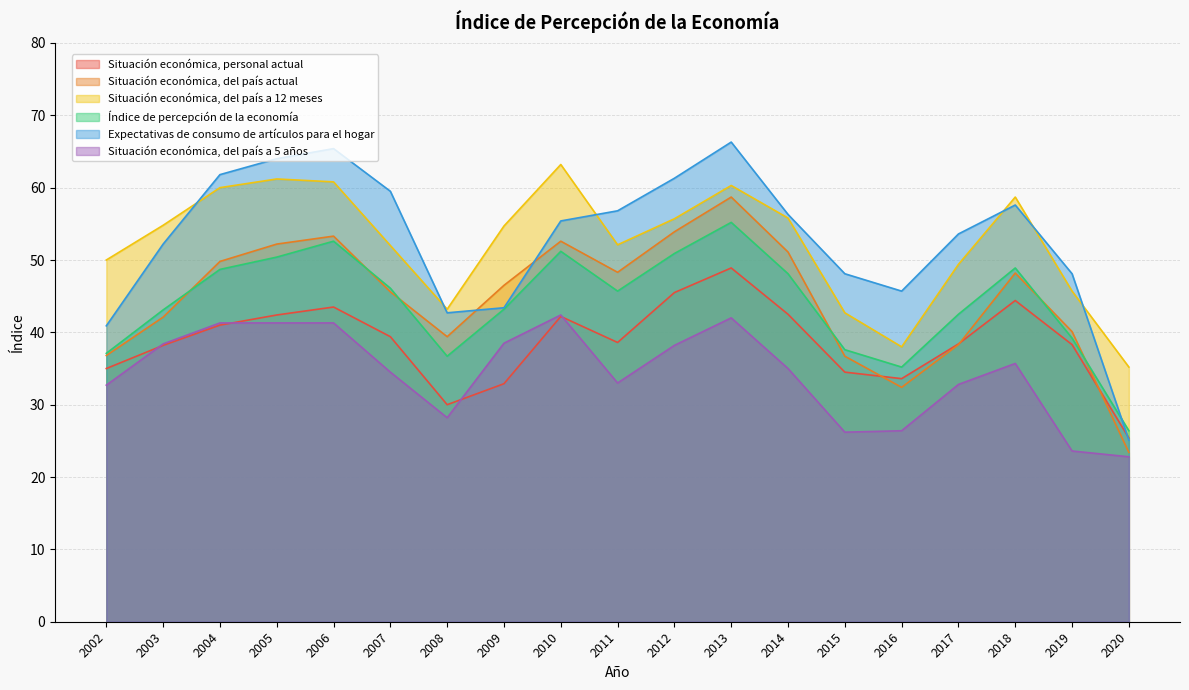

What is the difference between the maximum and minimum values in the Situación económica, del país actual series?

35.3